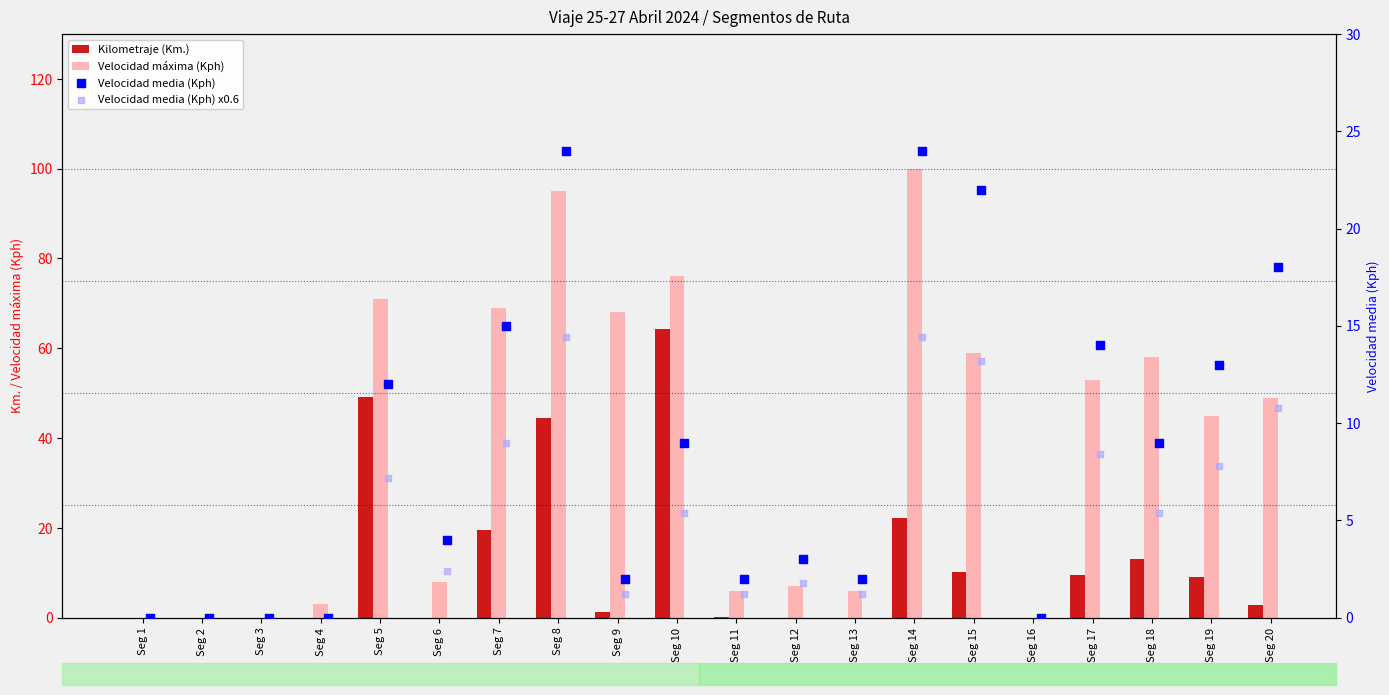

Which series contains the lowest Y value?

Kilometraje (Km.)